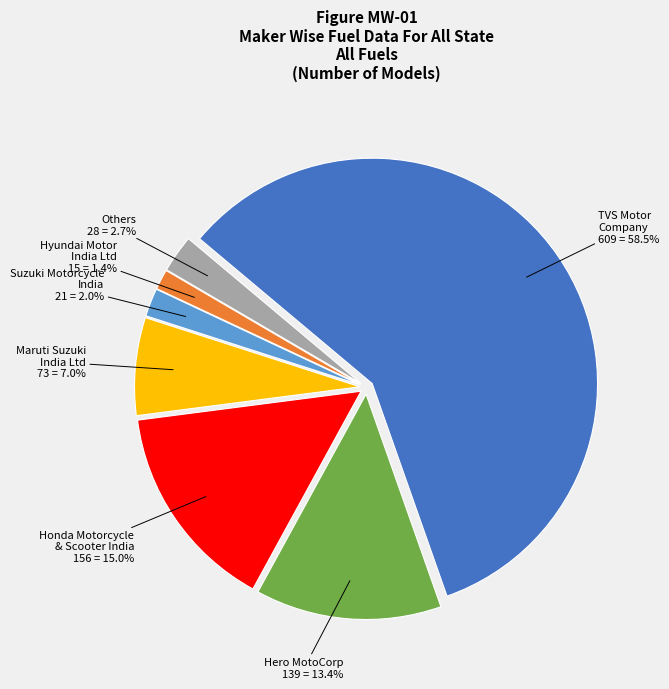

Does any single category account for the majority?

Yes